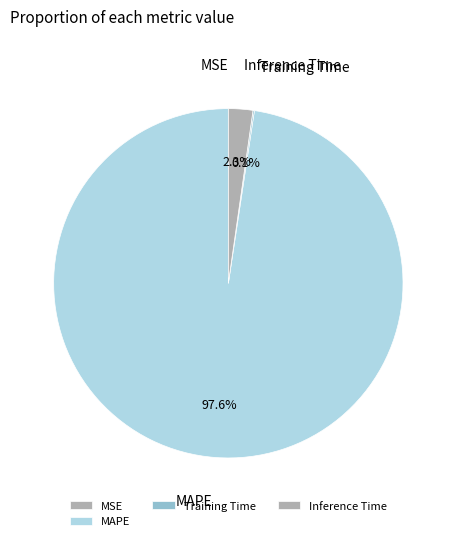

What is the majority slice?

MAPE